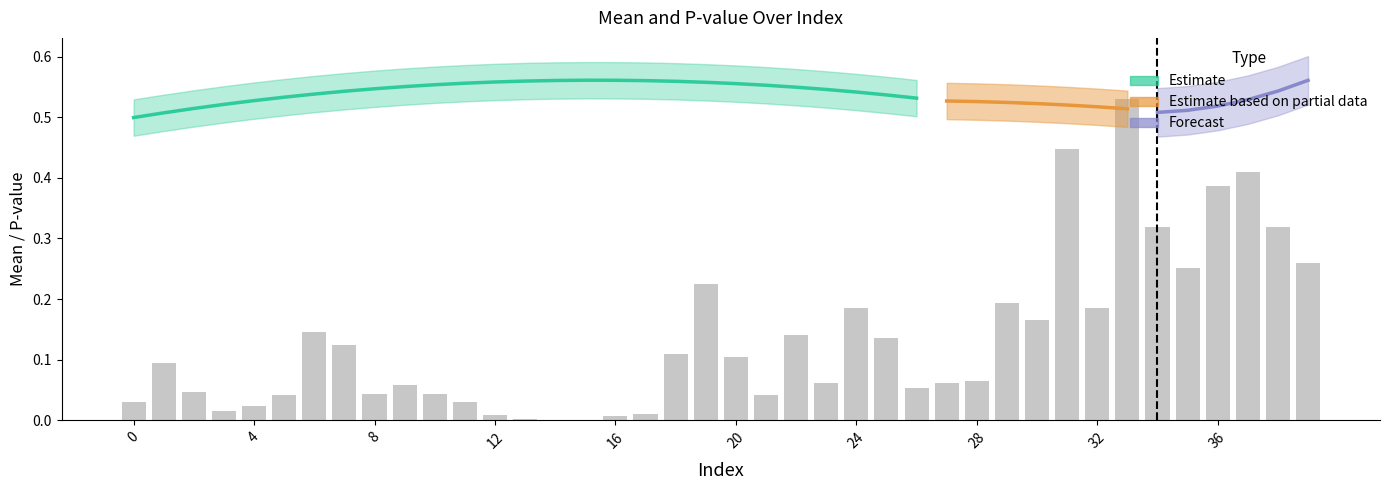

Is the value of pvalue at 0 greater than the value of chg at 15?

Yes